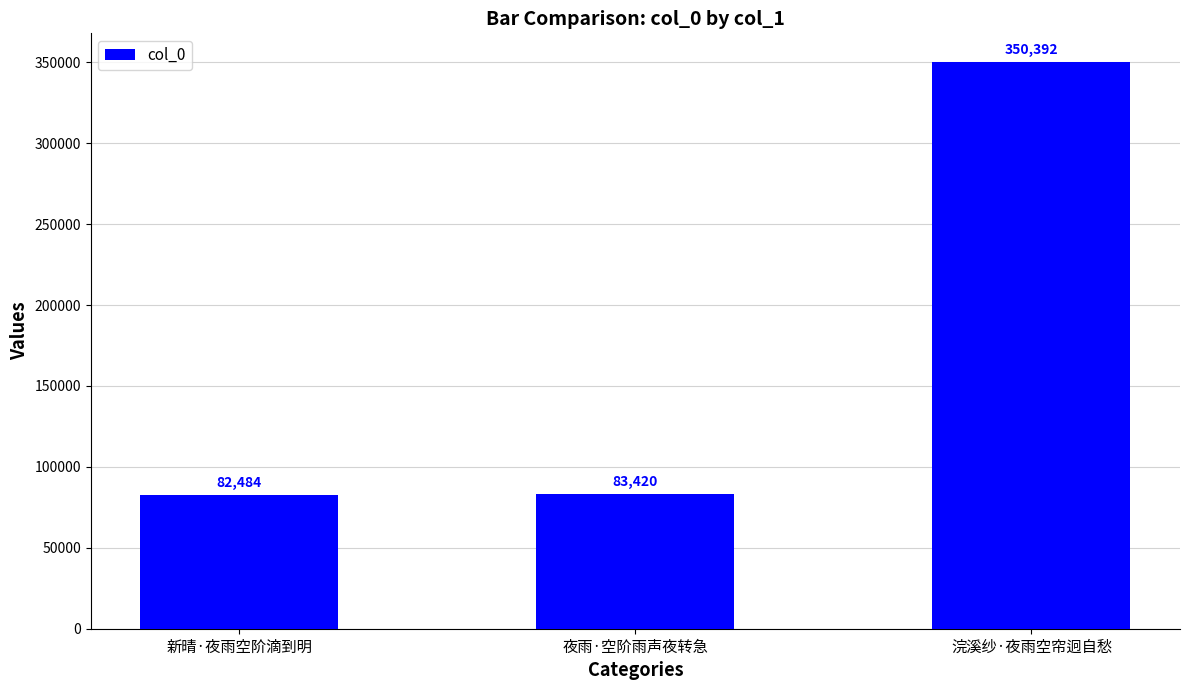

Count the number of categories in the chart.

3